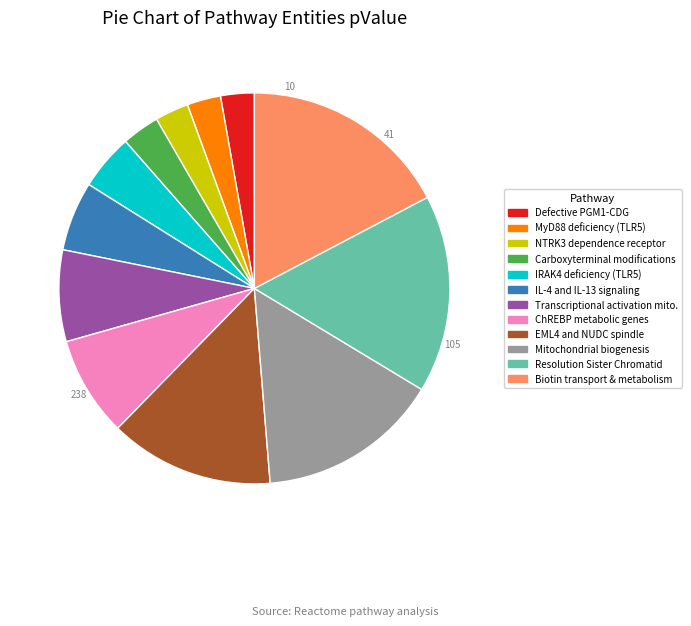

Does any single category account for the majority?

No